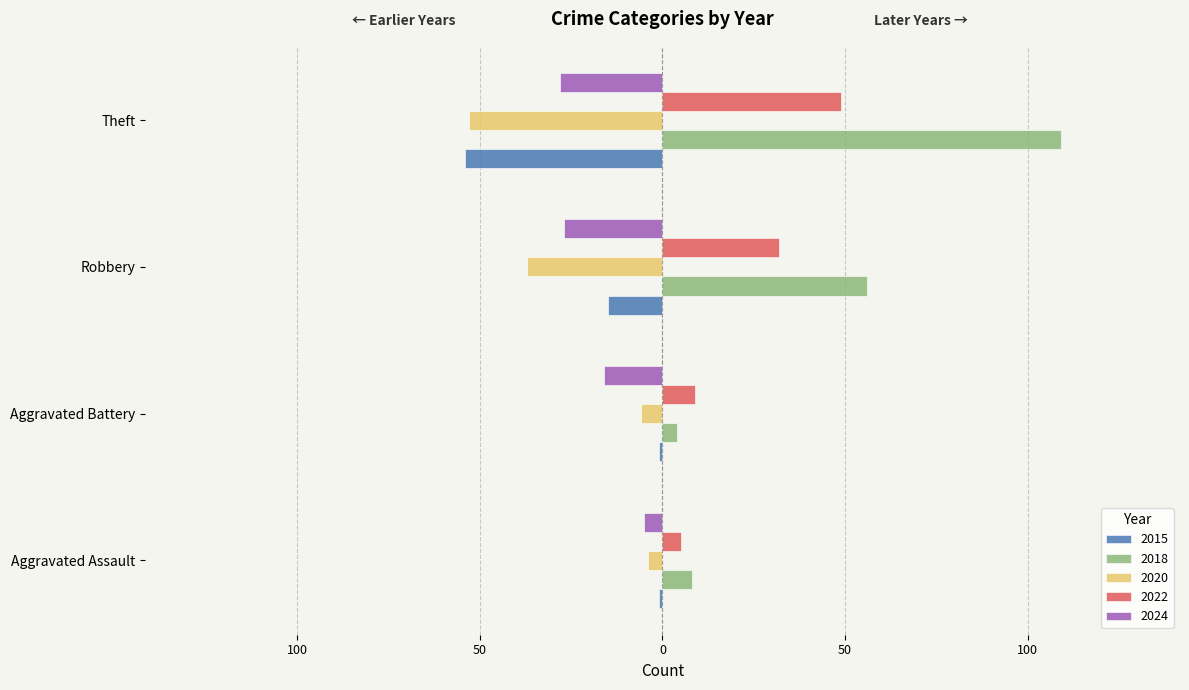

Where does the 2020 series first go above -6?

Aggravated Assault